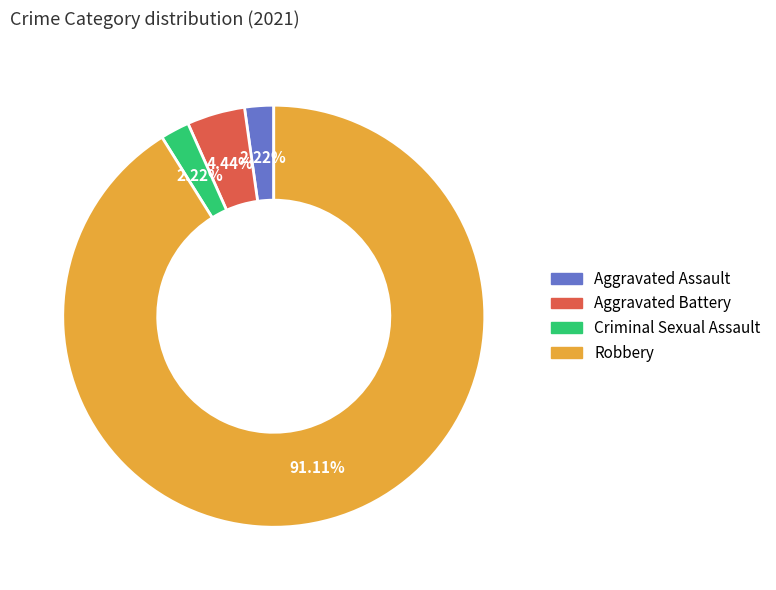

Approximately how many times larger is the value at Robbery compared to Aggravated Battery?

20.5